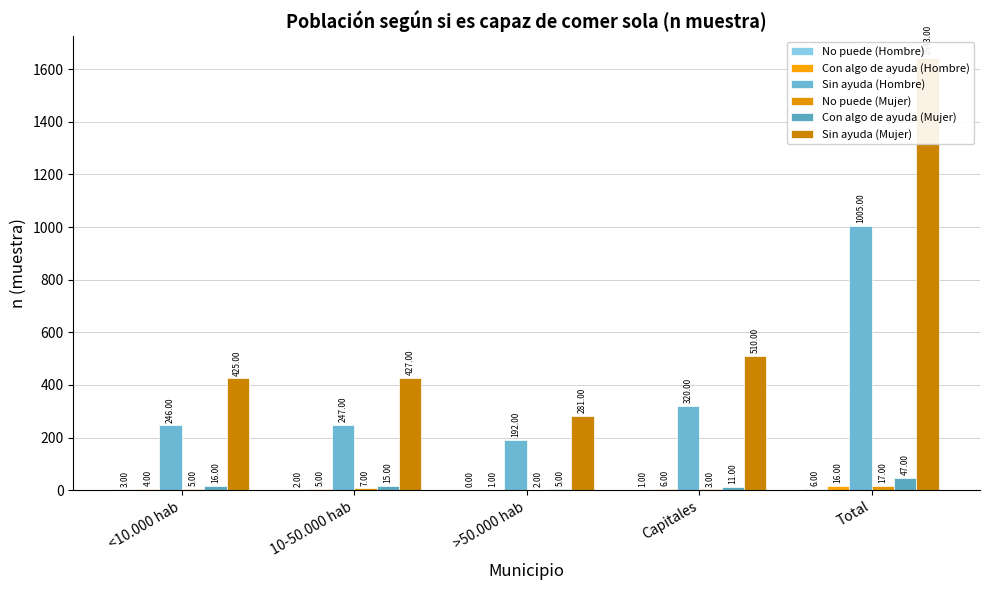

What is the total value across all series at <10.000 hab?

699